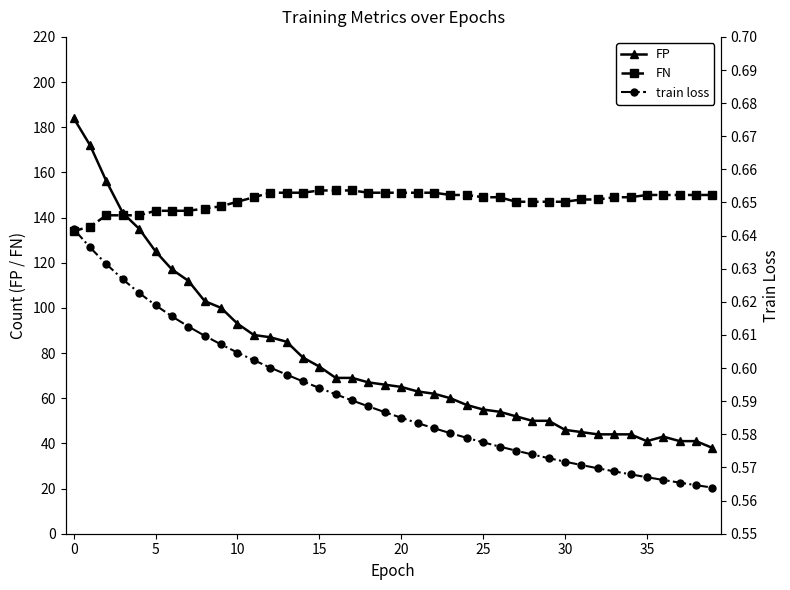

Reading left to right, what are all the values shown in this chart?

FP: 184.0	172.0	156.0	142.0	135.0	125.0	117.0	112.0	103.0	100.0	93.0	88.0	87.0	85.0	78.0	74.0	69.0	69.0	67.0	66.0	65.0	63.0	62.0	60.0	57.0	55.0	54.0	52.0	50.0	50.0	46.0	45.0	44.0	44.0	44.0	41.0	43.0	41.0	41.0	38.0
FN: 134.0	136.0	141.0	141.0	141.0	143.0	143.0	143.0	144.0	145.0	147.0	149.0	151.0	151.0	151.0	152.0	152.0	152.0	151.0	151.0	151.0	151.0	151.0	150.0	150.0	149.0	149.0	147.0	147.0	147.0	147.0	148.0	148.0	149.0	149.0	150.0	150.0	150.0	150.0	150.0
train loss: 0.6	0.6	0.6	0.6	0.6	0.6	0.6	0.6	0.6	0.6	0.6	0.6	0.6	0.6	0.6	0.6	0.6	0.6	0.6	0.6	0.6	0.6	0.6	0.6	0.6	0.6	0.6	0.6	0.6	0.6	0.6	0.6	0.6	0.6	0.6	0.6	0.6	0.6	0.6	0.6